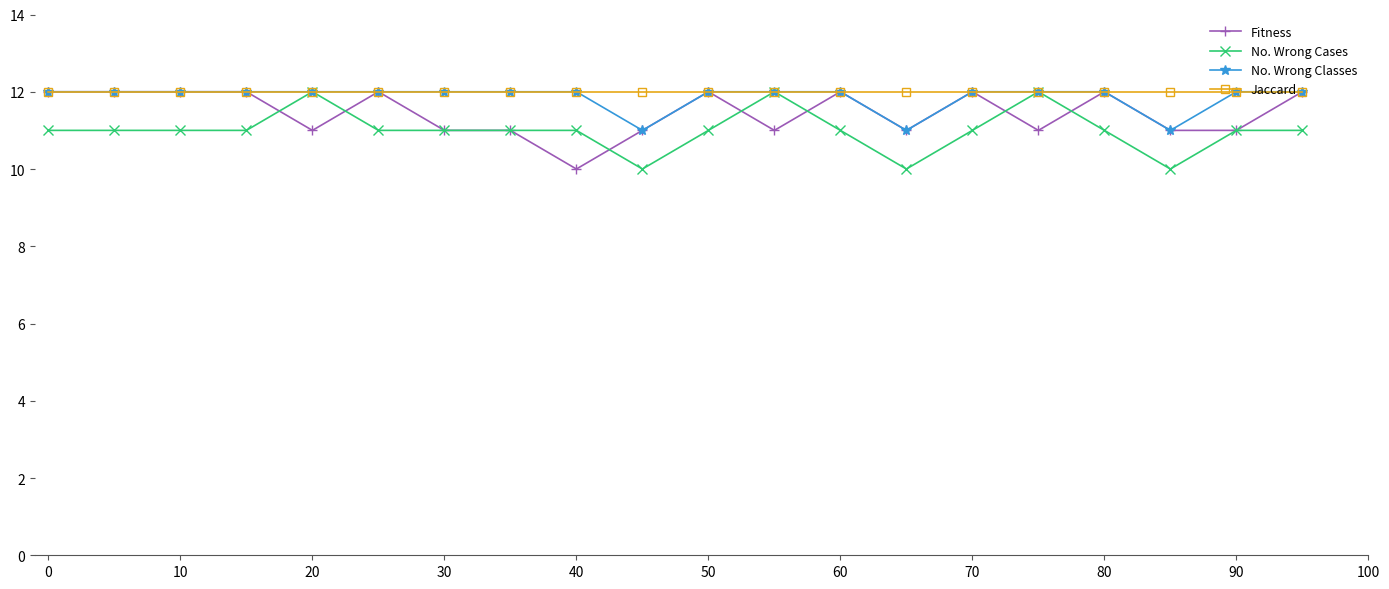

Reading right to left, what are all the values shown in this chart?

Fitness: 12	11	11	12	11	12	11	12	11	12	11	10	11	11	12	11	12	12	12	12
No. Wrong Cases: 11	11	10	11	12	11	10	11	12	11	10	11	11	11	11	12	11	11	11	11
No. Wrong Classes: 12	12	11	12	12	12	11	12	12	12	11	12	12	12	12	12	12	12	12	12
Jaccard: 12	12	12	12	12	12	12	12	12	12	12	12	12	12	12	12	12	12	12	12